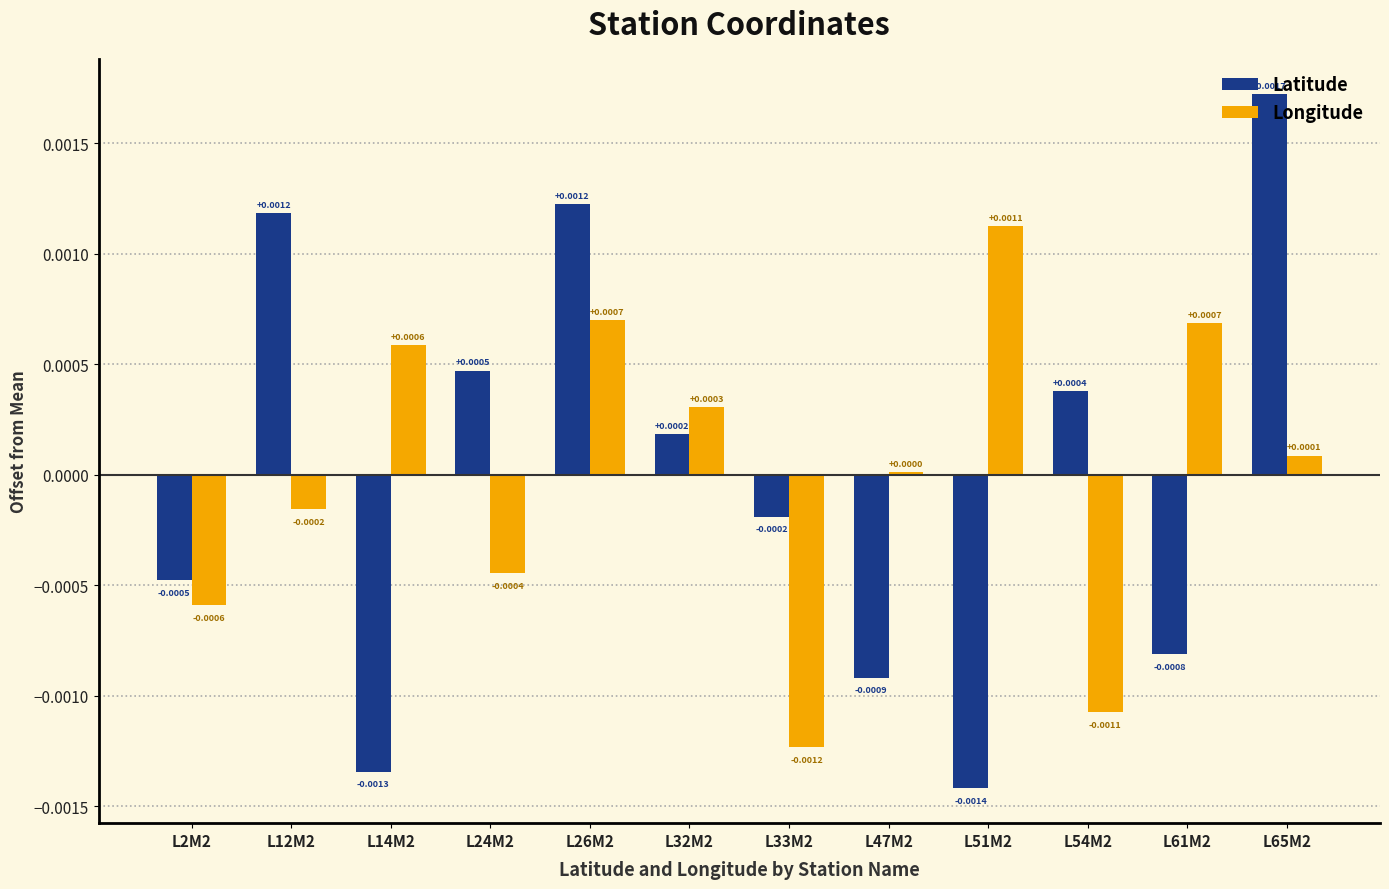

Which series changed the most between L26M2 and L51M2?

Latitude